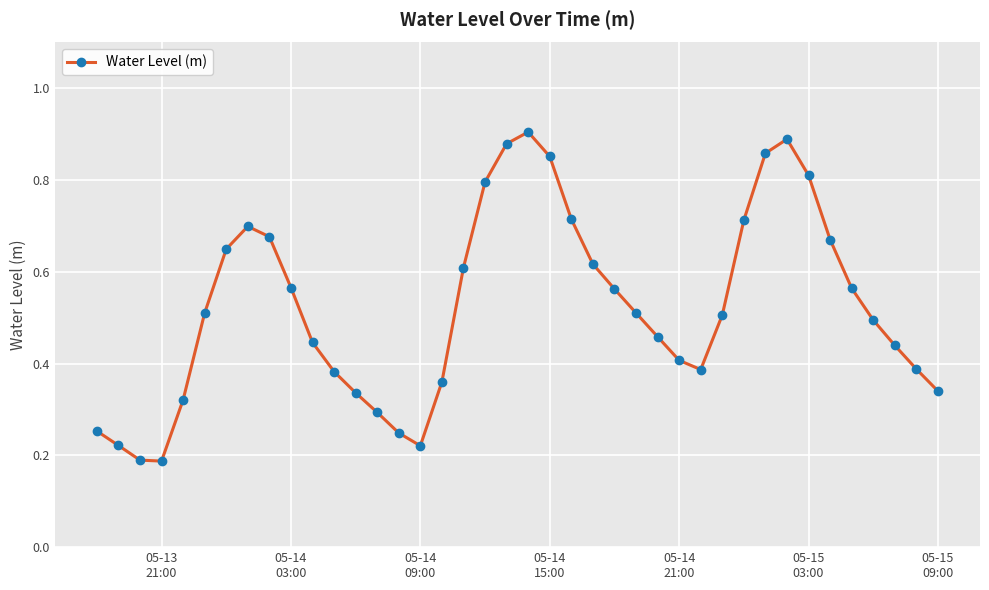

How many points are higher than both their immediate neighbors (excluding endpoints)?

3